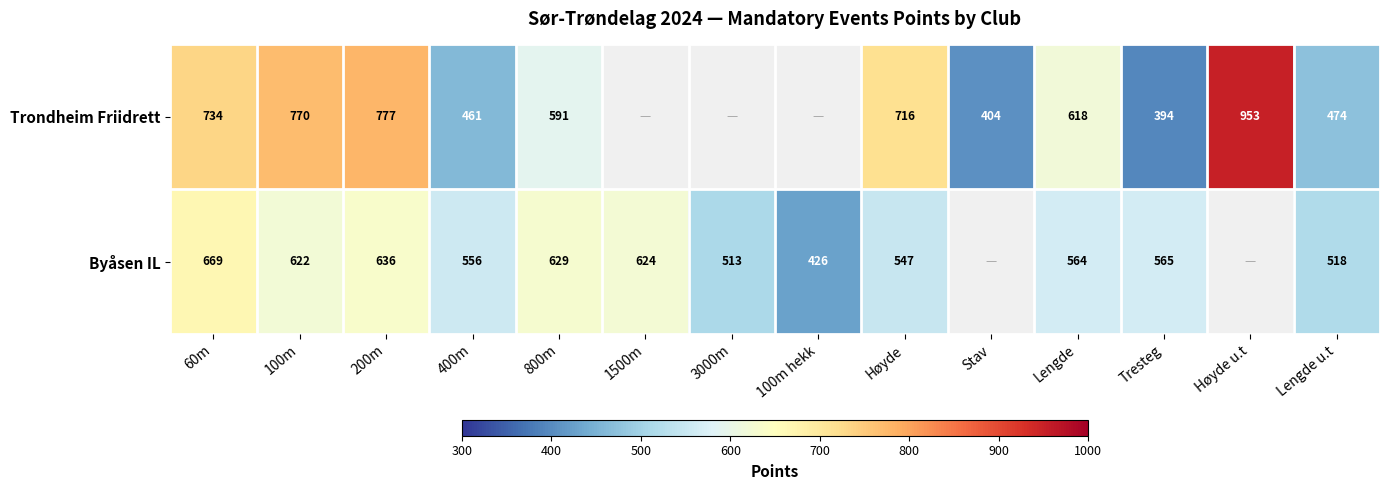

Count the number of data series in this chart.

2